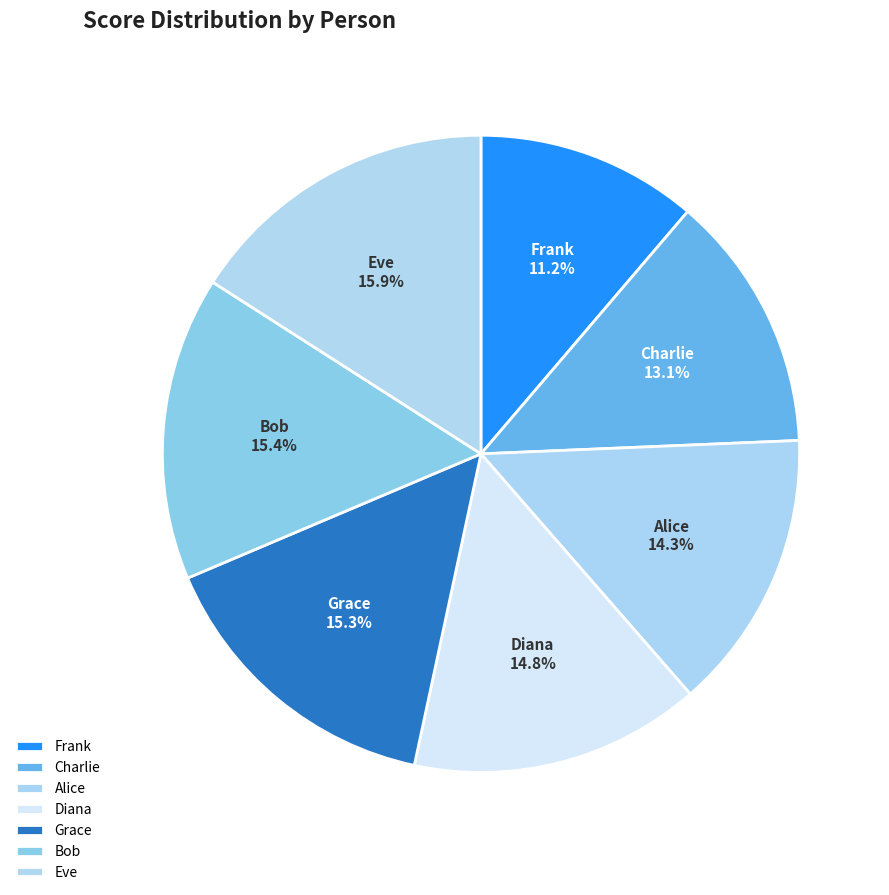

Combined, do Eve and Charlie account for over 50%?

No